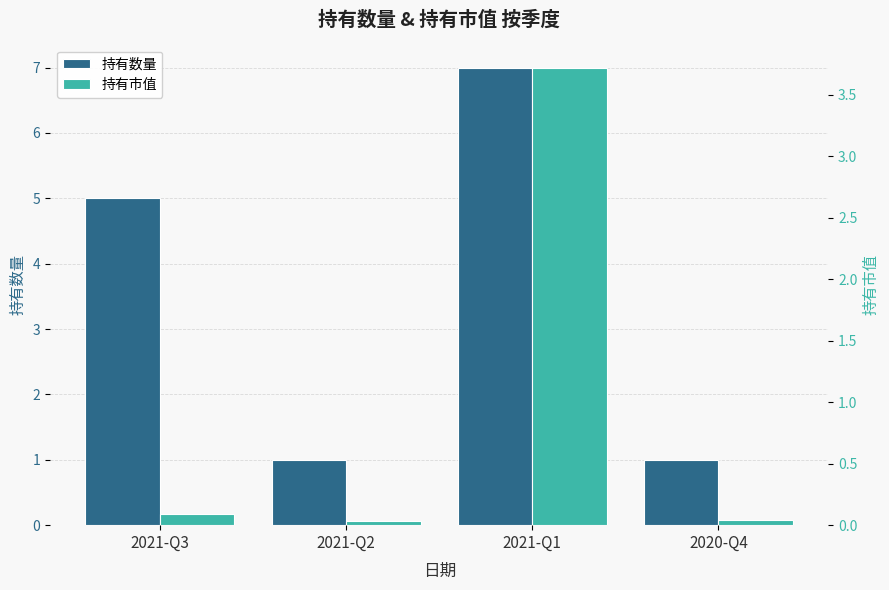

Reading left to right, extract all data points from this chart.

持有数量: 2021-Q3=5.0	2021-Q2=1.0	2021-Q1=7.0	2020-Q4=1.0
持有市值: 2021-Q3=0.1	2021-Q2=0.0	2021-Q1=3.7	2020-Q4=0.0